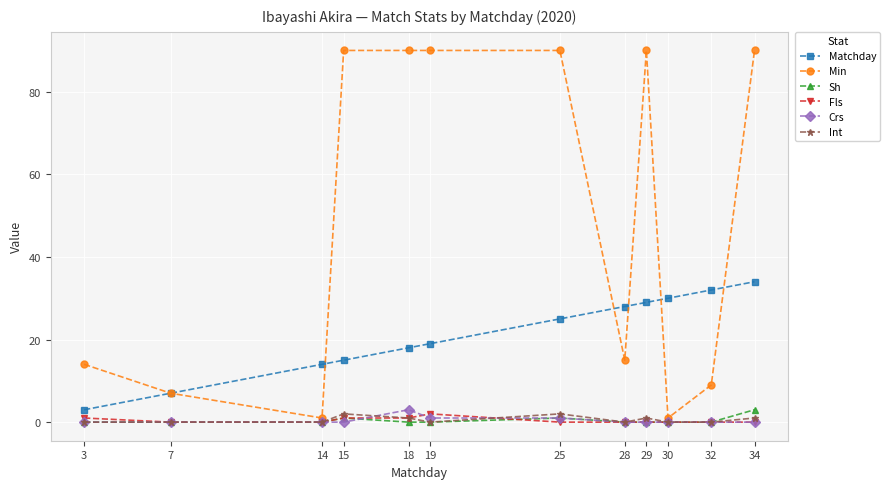

What are all the series names shown in the legend?

Matchday, Min, Sh, Fls, Crs, Int